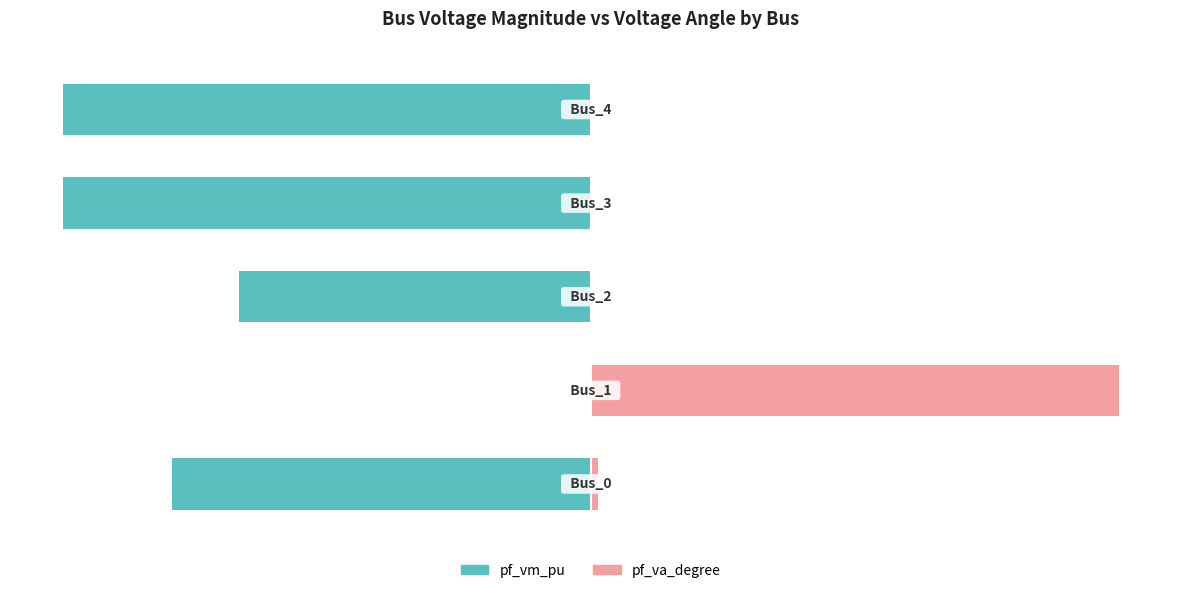

What is the difference between the pf_vm_pu values at 1 and 2?

66.7